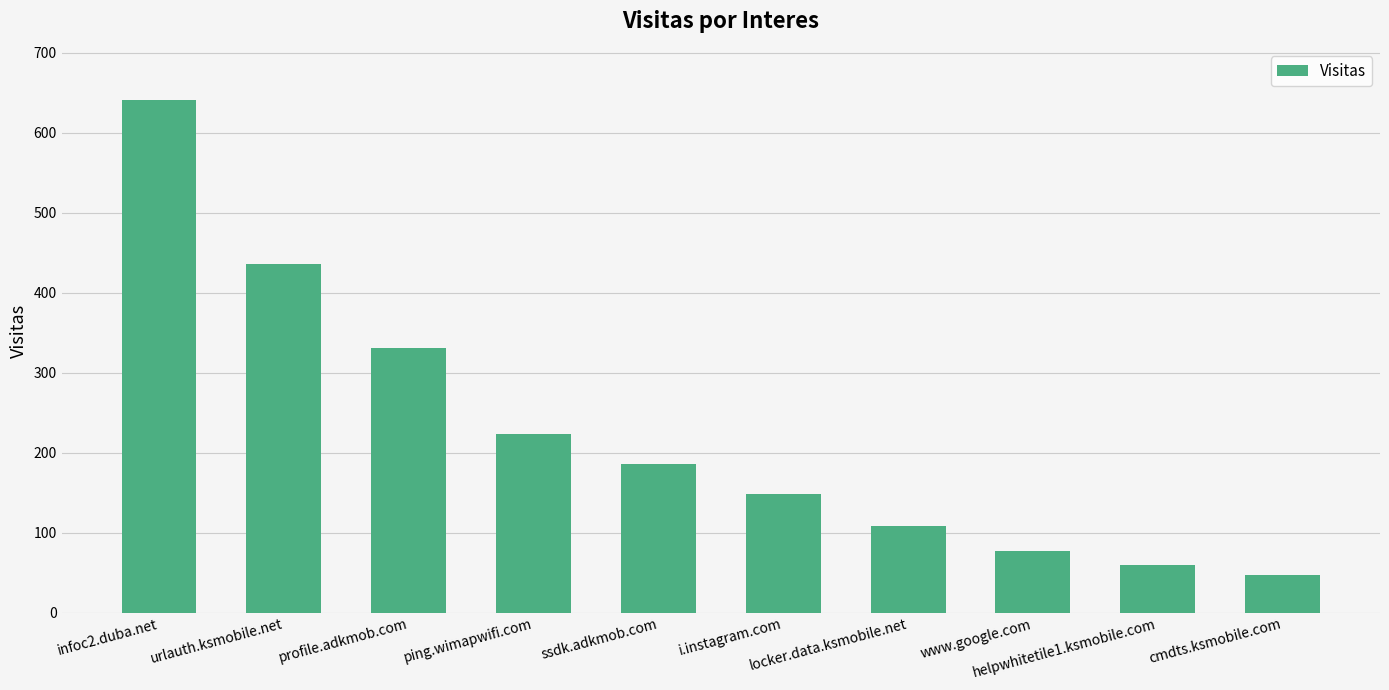

What is the greatest value displayed?

641